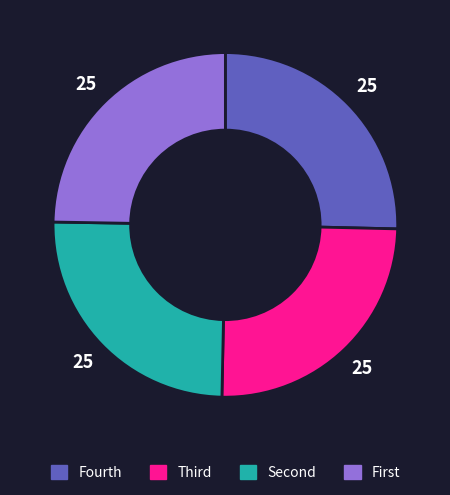

Does any single category account for the majority?

No